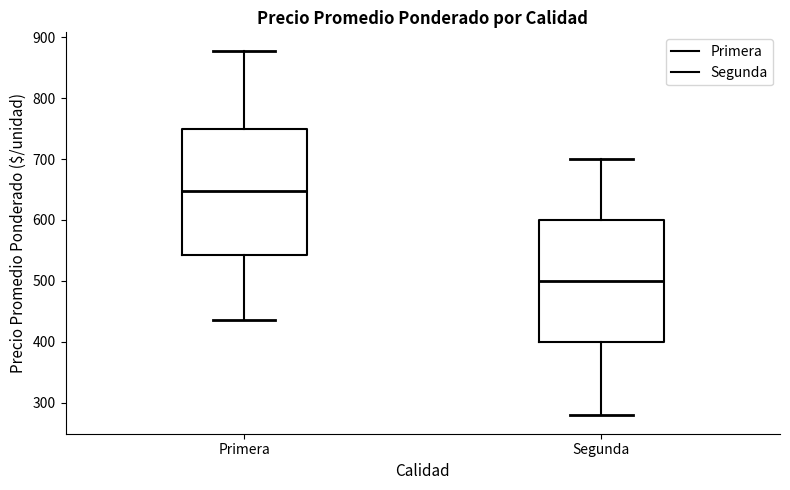

Where does the lower whisker of the box for Segunda end on the y-axis? The values are not printed on the chart, so give them approximately, as read against the axis.

280